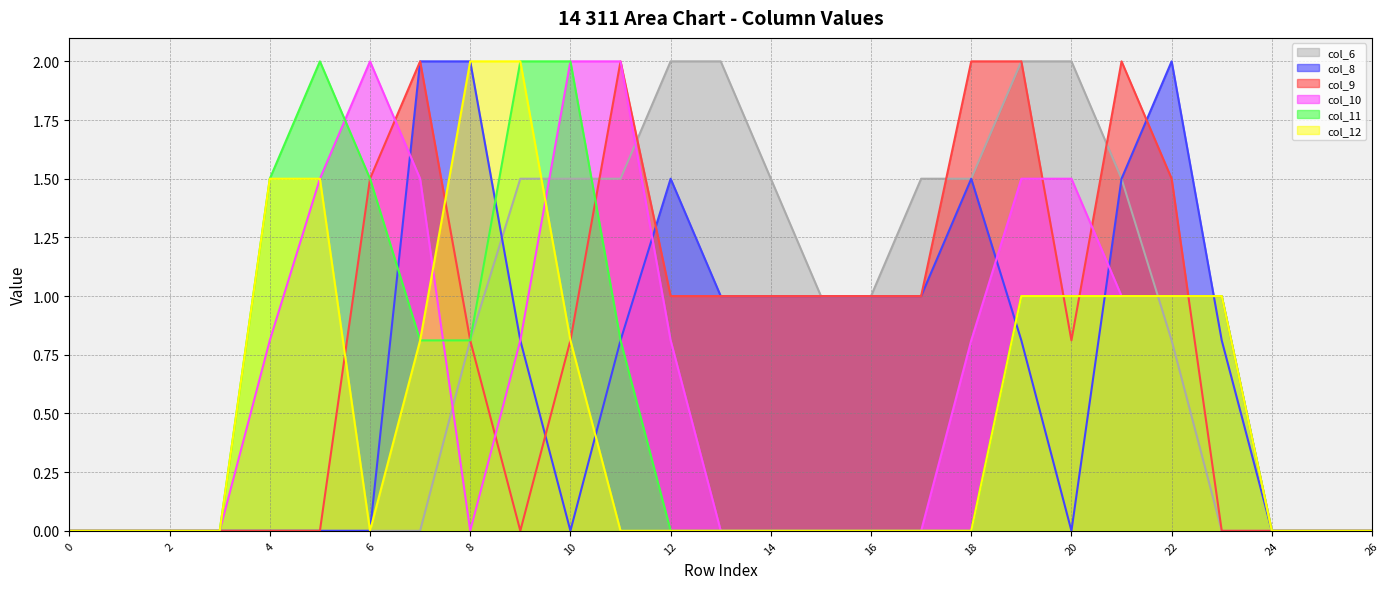

Where is col_11 nearest to the value 1?

19